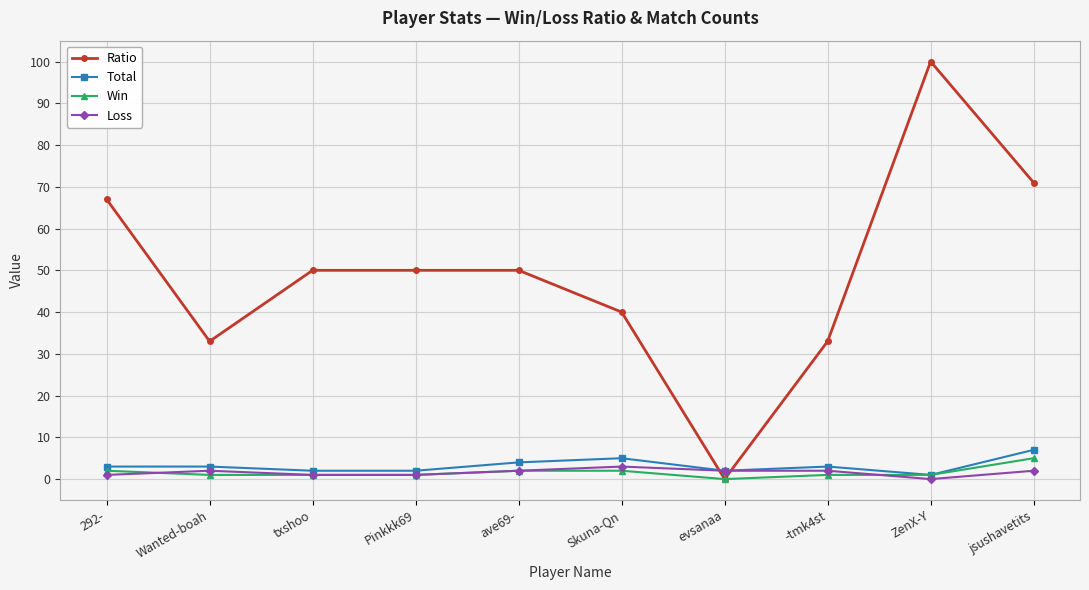

Which series changed the most between ZenX-Y and jsushavetits?

Ratio